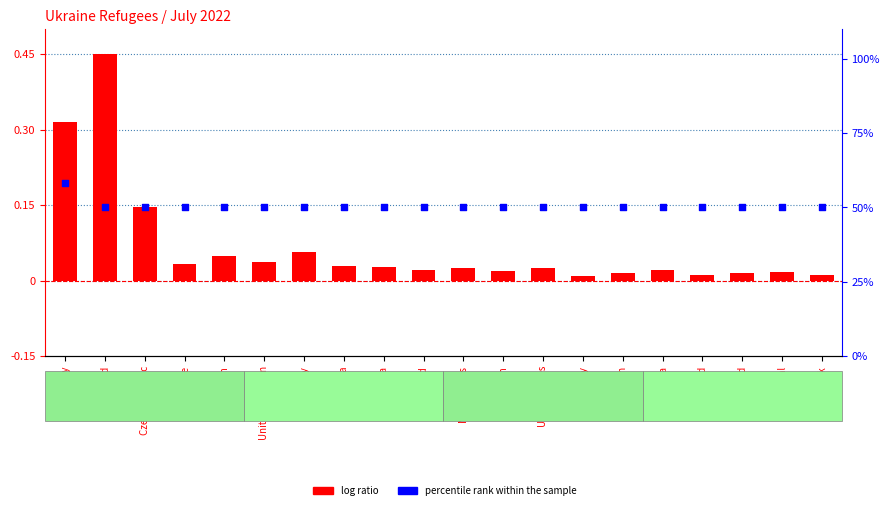

Is the value of log ratio at Spain greater than the value of percentile rank within the sample at Belgium?

No